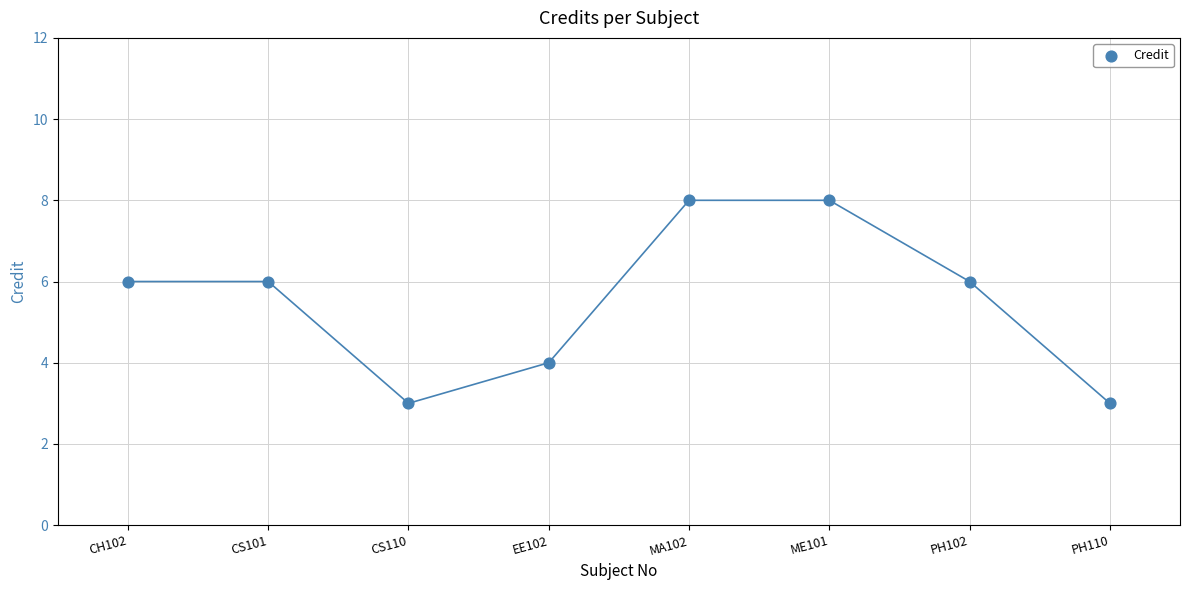

What is the range of Y values (max minus min)?

5